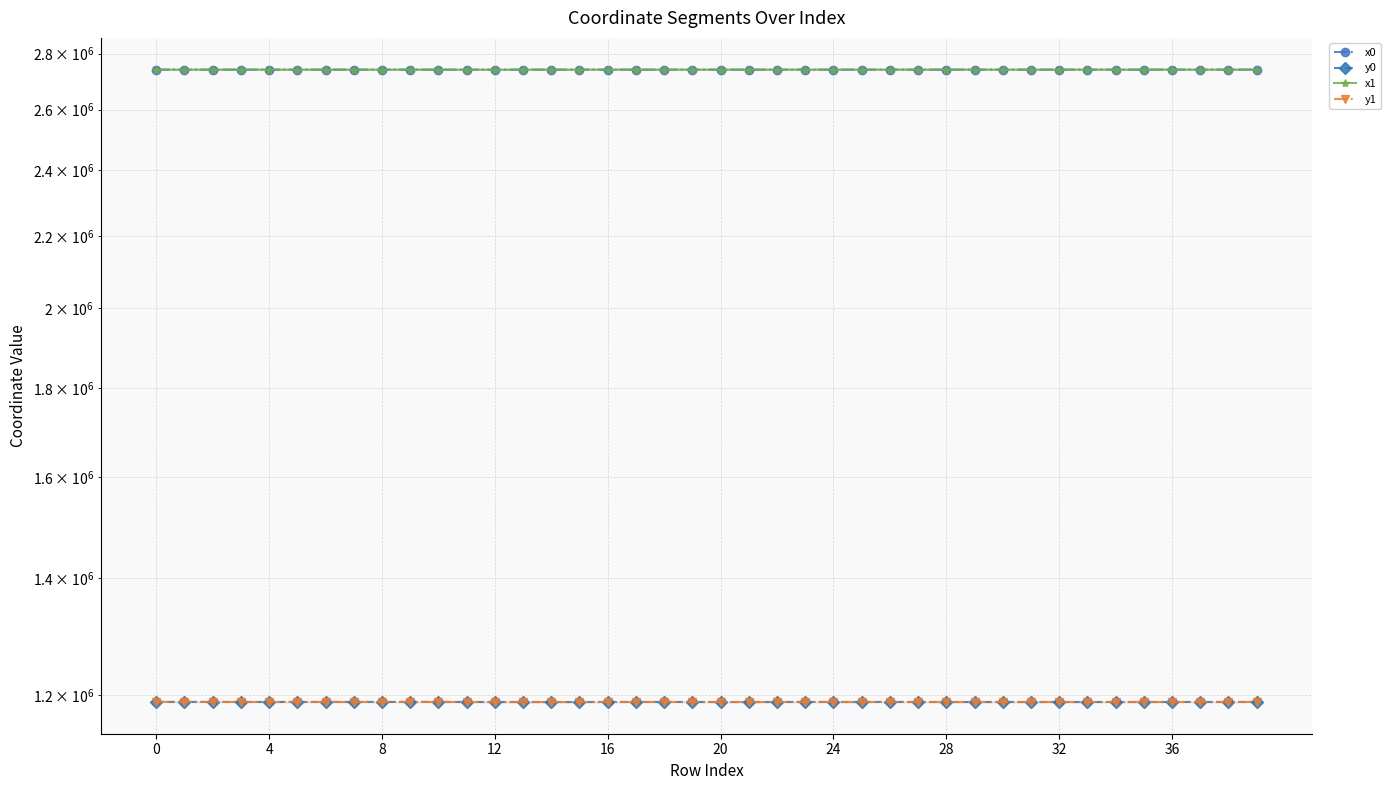

Is this an area chart (filled region under the line)?

No